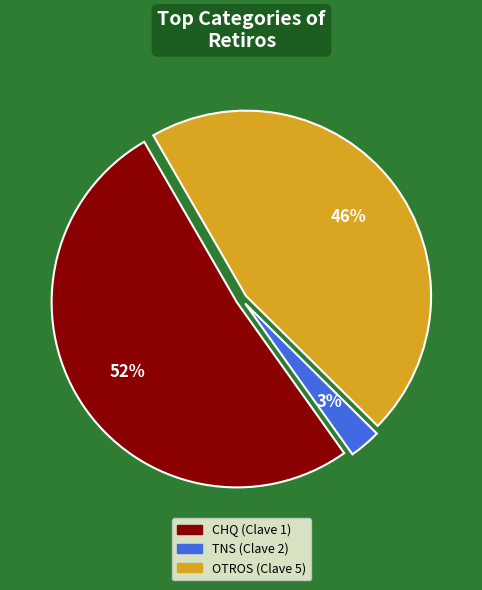

Combined, do TNS (Clave 2) and OTROS (Clave 5) account for over 50%?

No